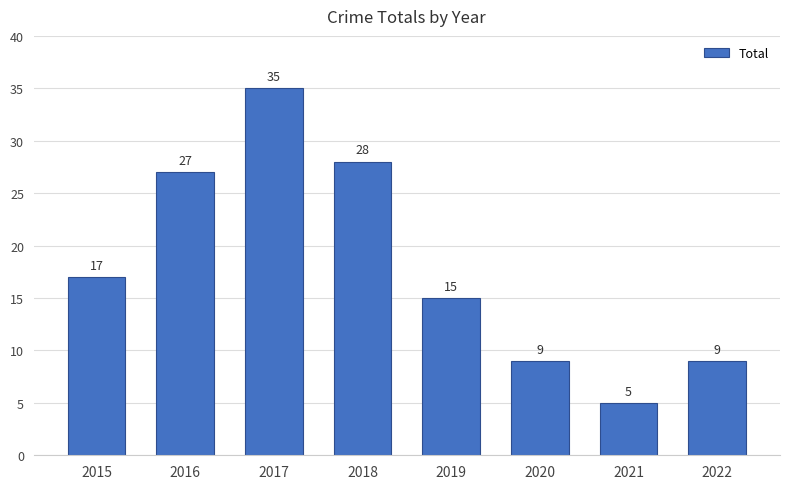

What is the change in value from 2017 to 2021?

-30